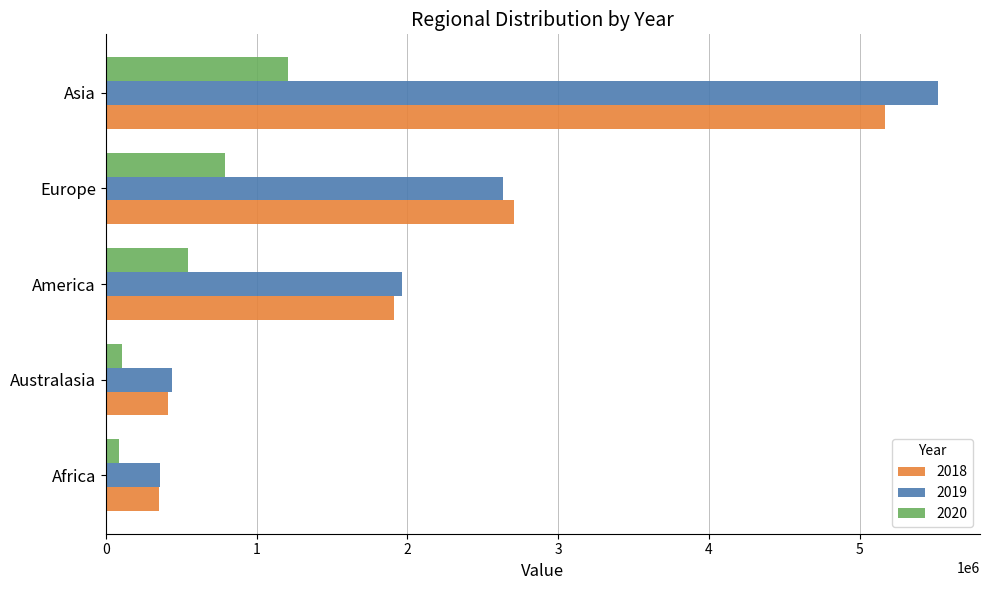

Which series has the largest total across all categories?

2019